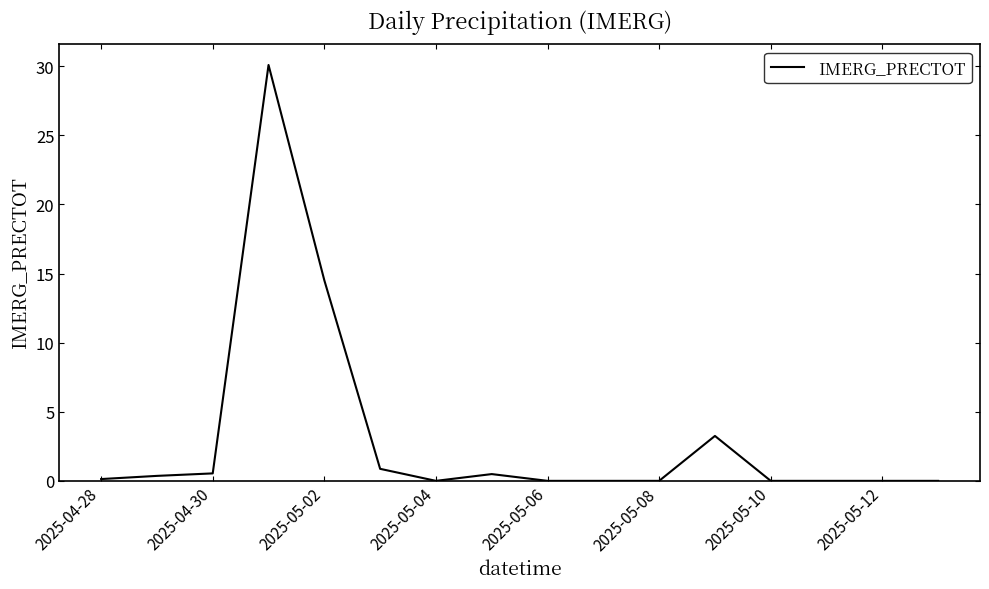

What is the greatest value displayed?

30.1